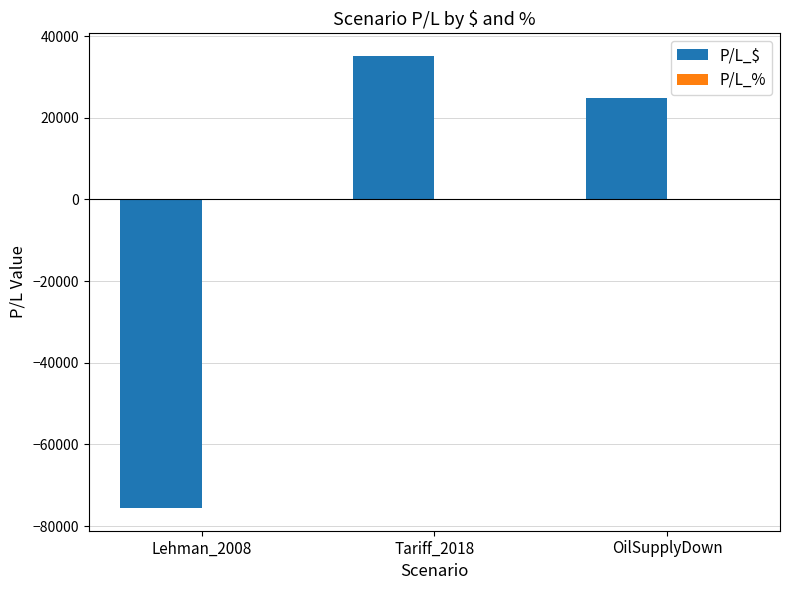

At which category is the sum across all series the highest?

Tariff_2018